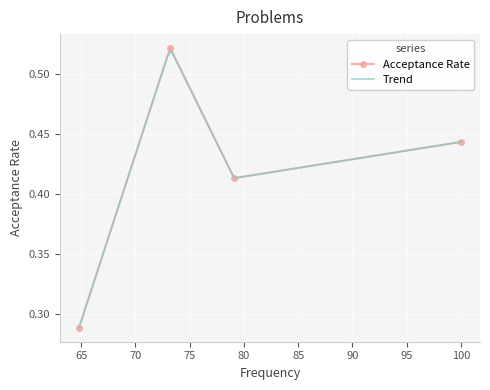

What is the sum of all values?

1.7